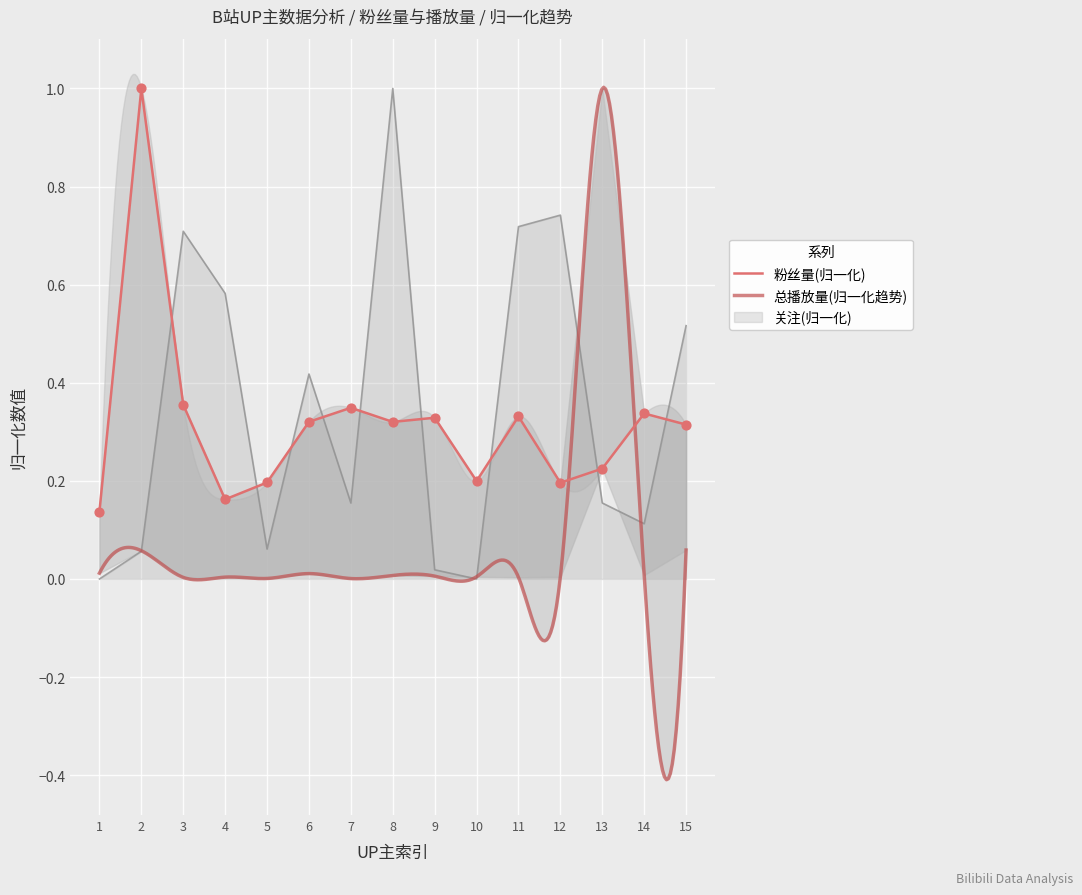

Which series contains the highest Y value?

粉丝量